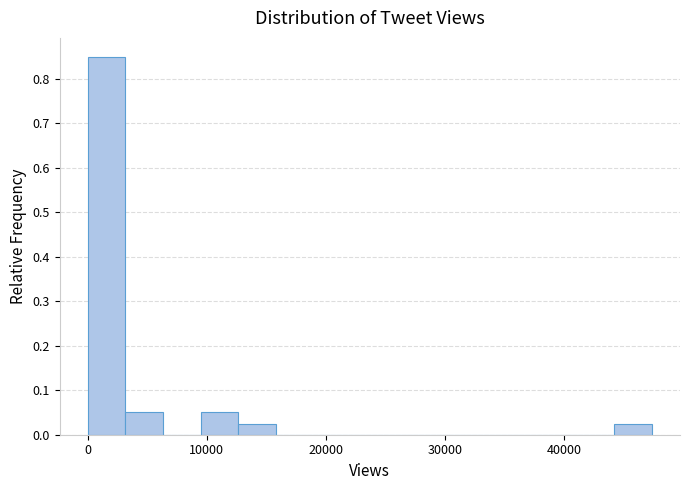

Around what value on the x-axis is the tallest bar? Give the approximate position of its centre, as read against the axis.

2000